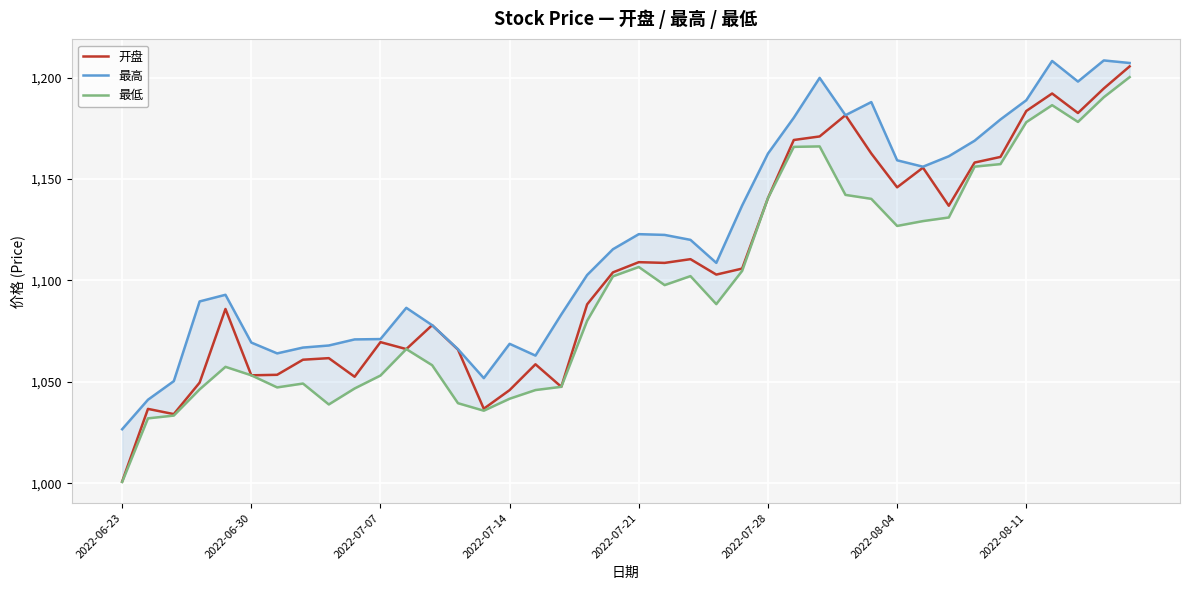

How many lines are shown in the chart?

3